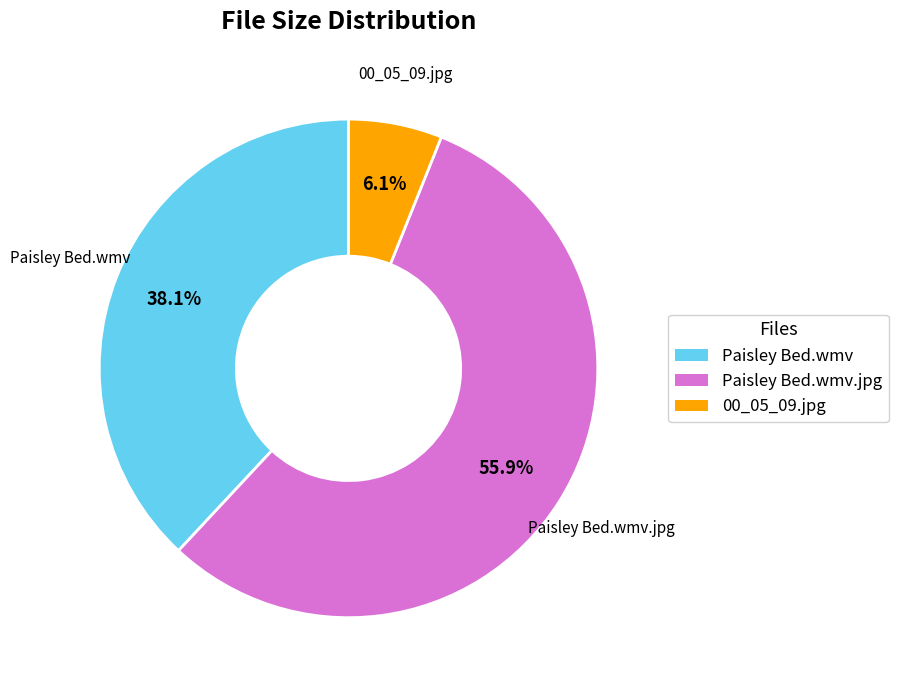

What portion of the pie excludes 00_05_09.jpg?

93.9%